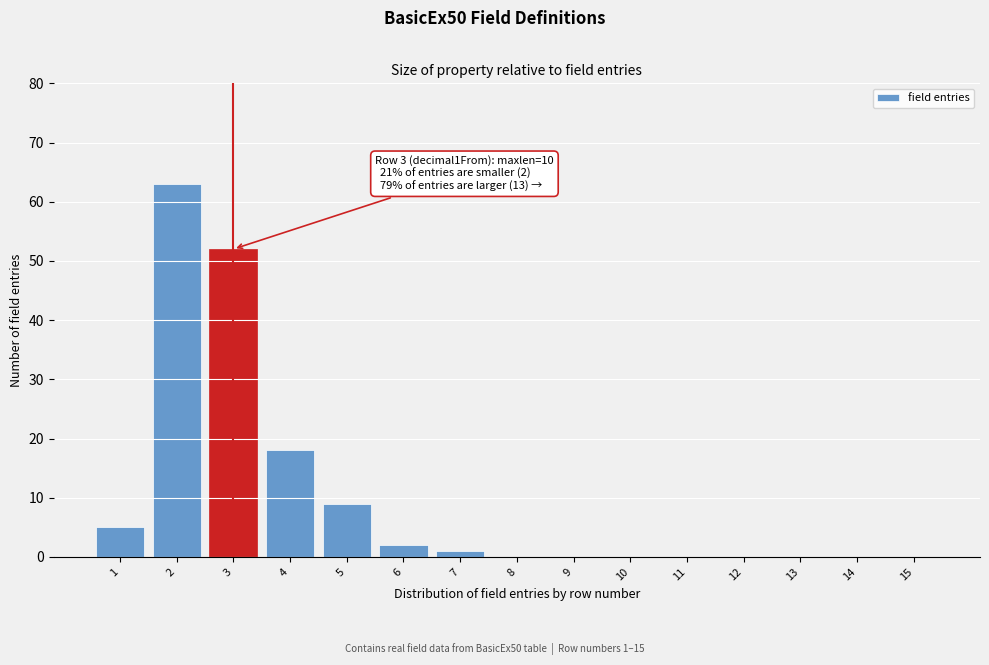

Reading right to left, transcribe all the data shown in this chart.

15=0	14=0	13=0	12=0	11=0	10=0	9=0	8=0	7=1	6=2	5=9	4=18	3=52	2=63	1=5